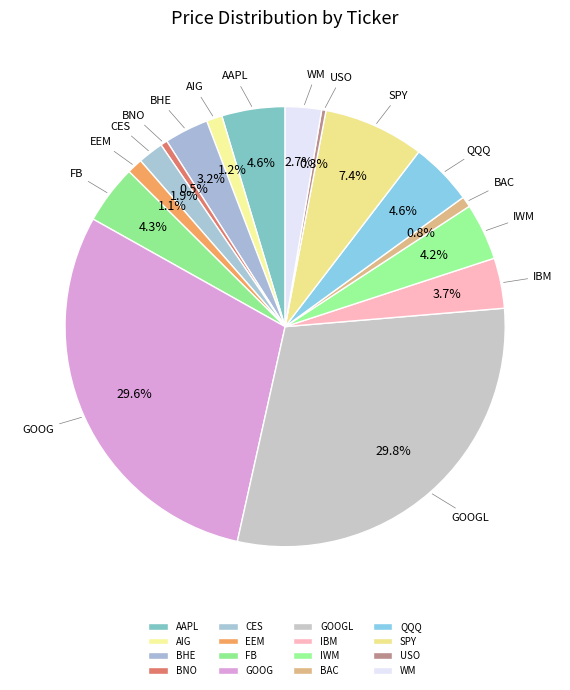

What is the ratio of the value at FB to the value at BAC?

5.5